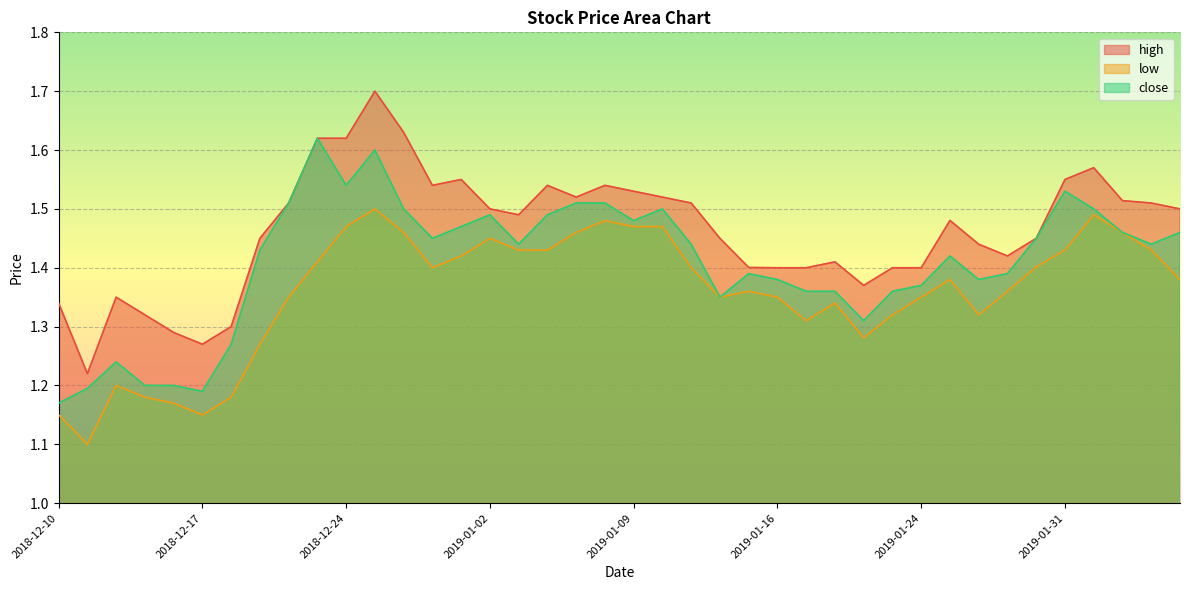

The close series shows 2.7 at 2019-01-10. True or false?

False